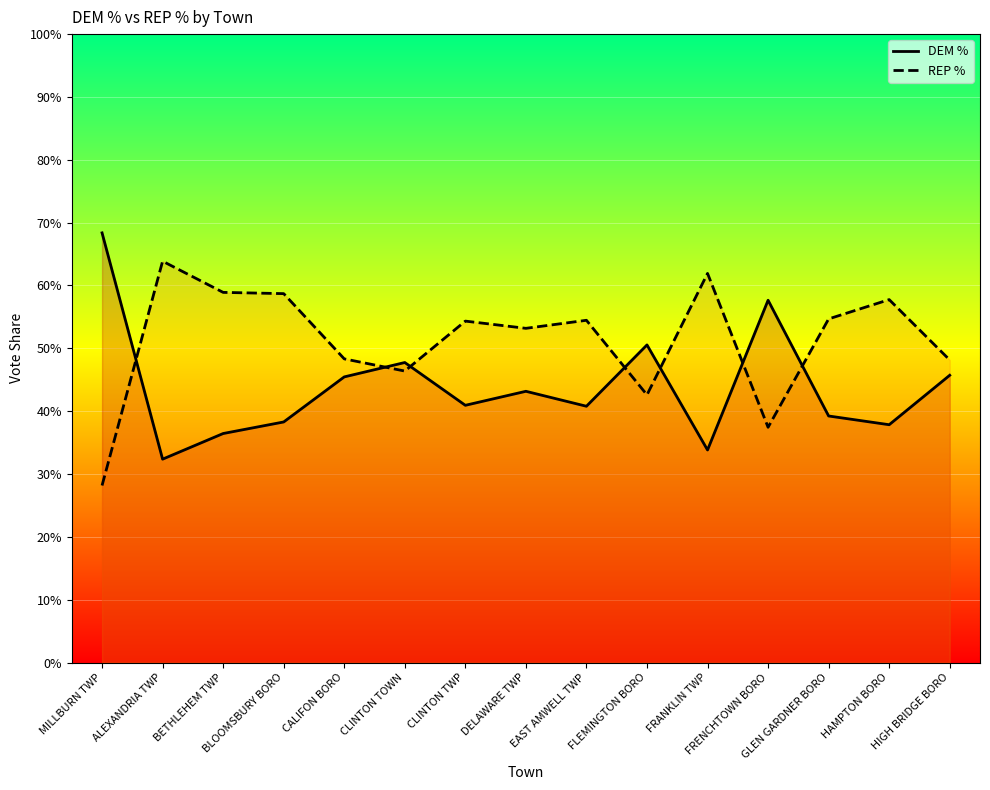

At which category is the sum across all series the highest?

BLOOMSBURY BORO